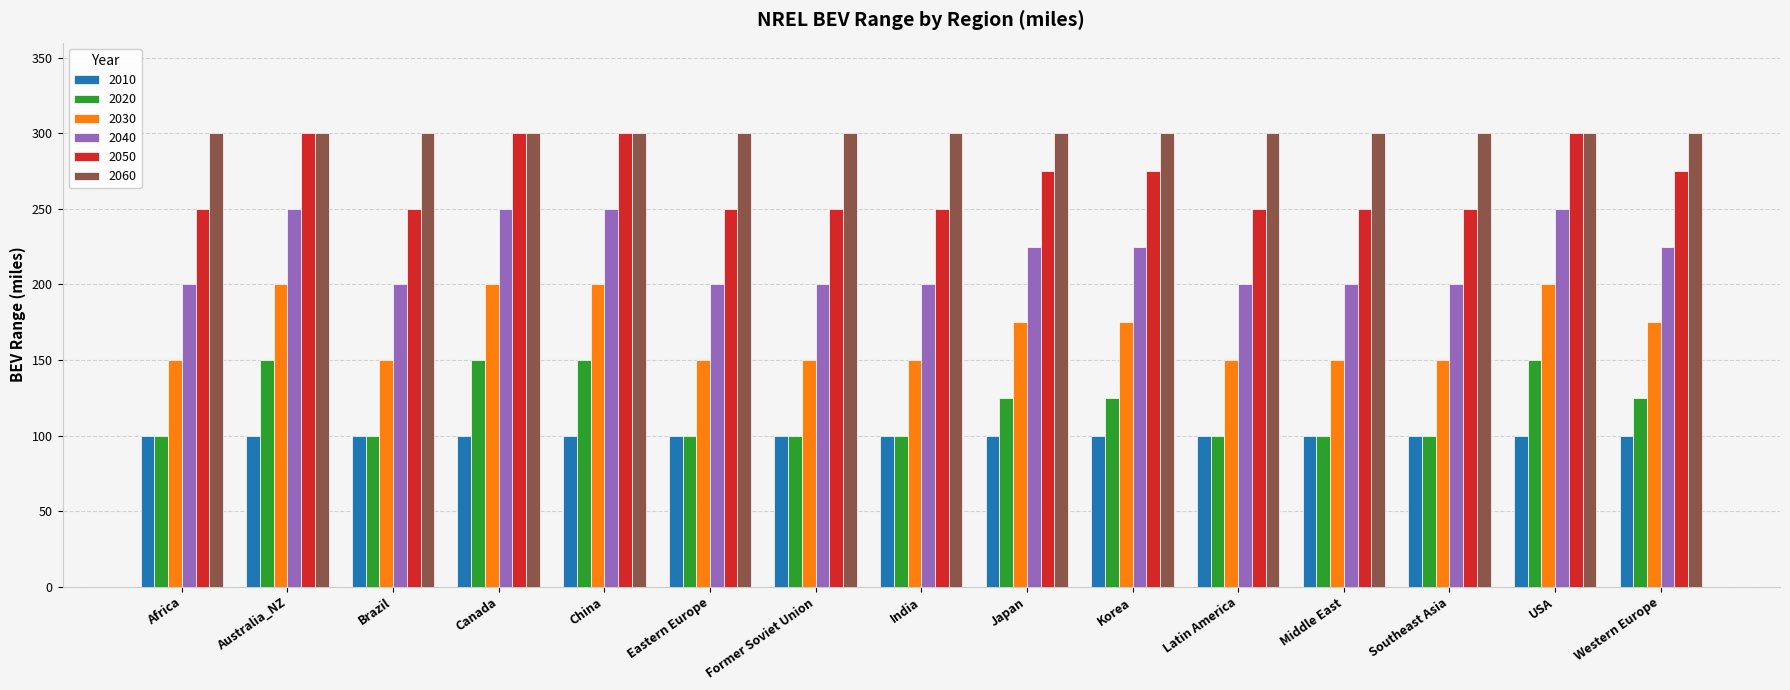

At how many categories does at least one series exceed 243?

15